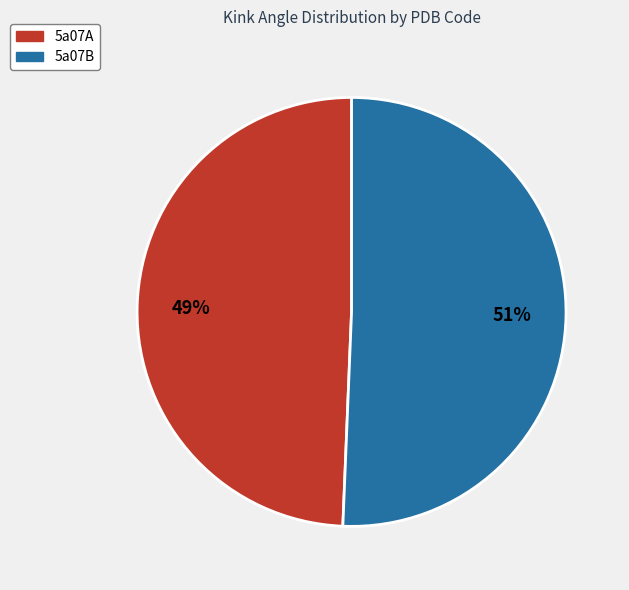

To the nearest percent, what is the average slice percentage?

50%